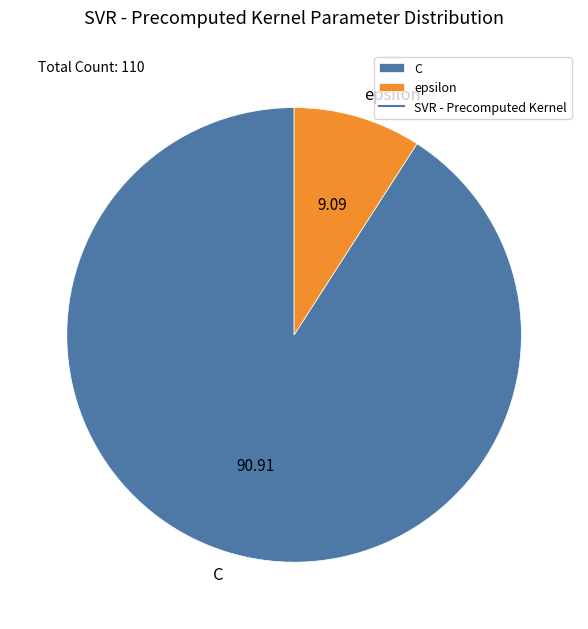

What is the smallest slice in the pie chart?

epsilon